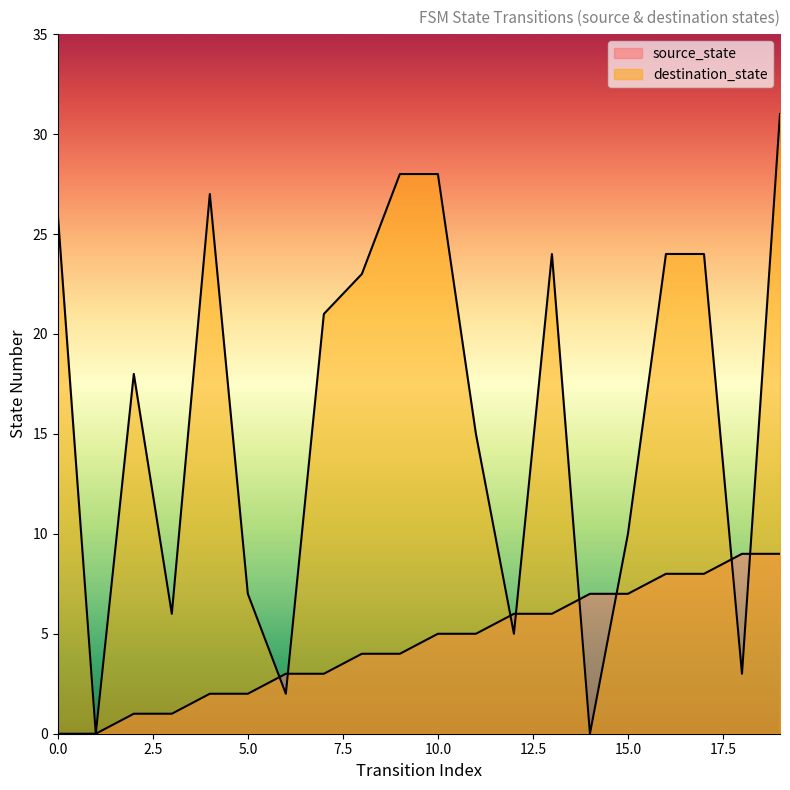

Rank the series by their maximum value, from highest to lowest.

destination_state, source_state